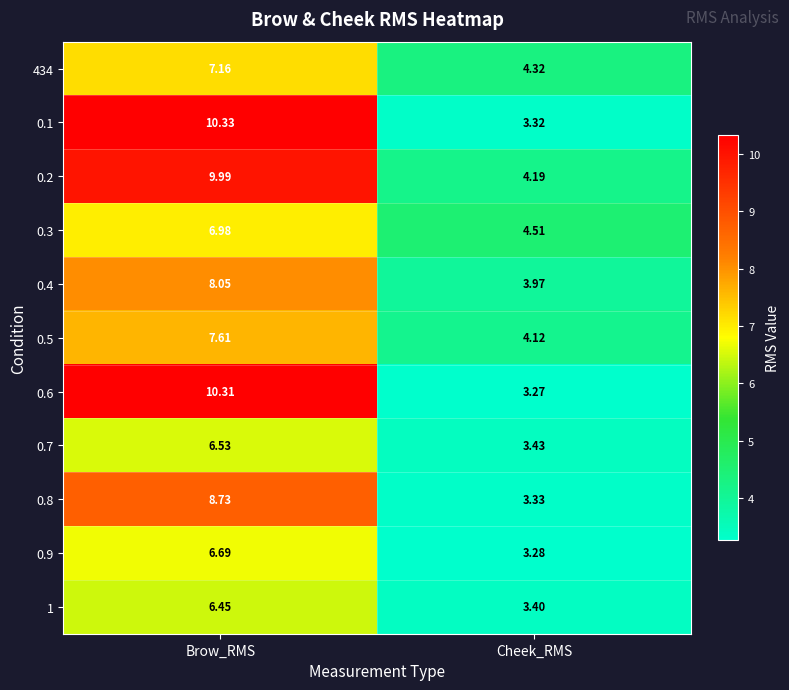

Which category has the highest value in the 434 series?

Brow_RMS